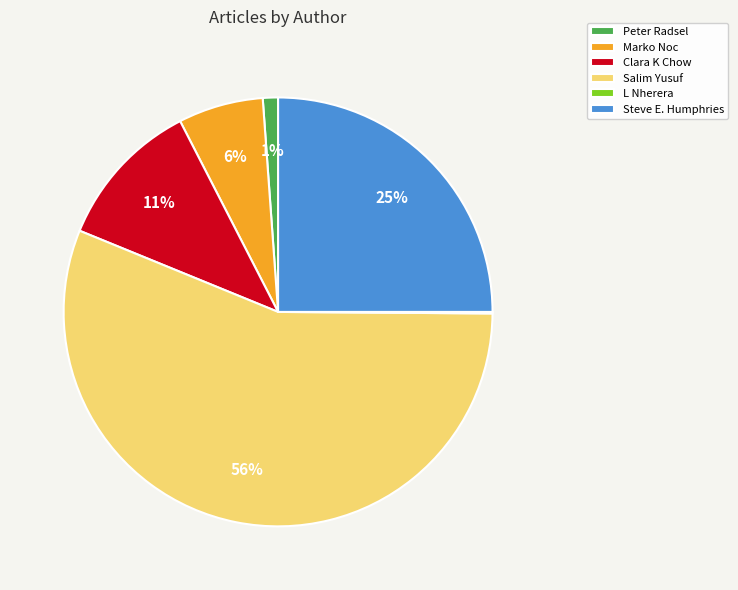

Which slice is the largest?

Salim Yusuf